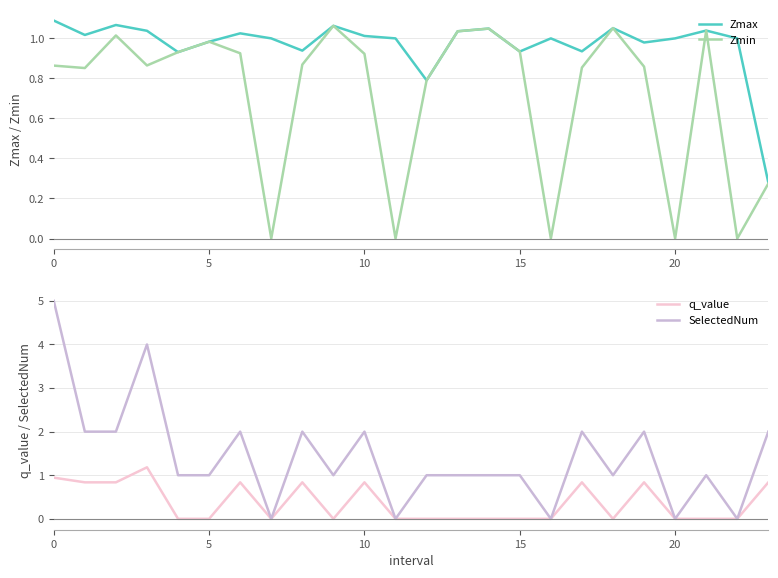

What are all the series names shown in the legend?

Zmax, Zmin, q_value, SelectedNum